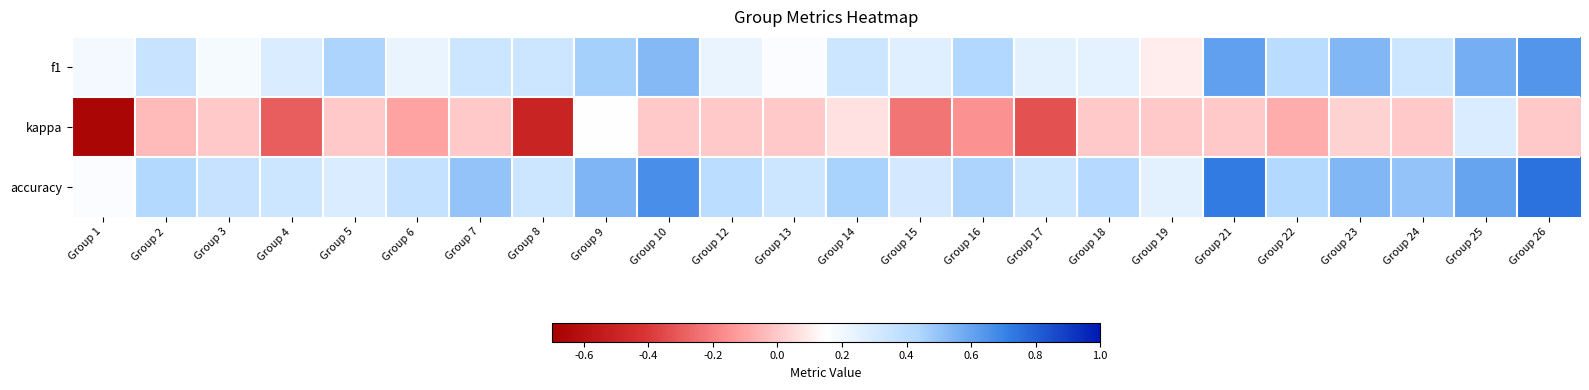

Reading right to left, what are all the values shown in this chart?

f1: Group 26=0.6	Group 25=0.6	Group 24=0.3	Group 23=0.5	Group 22=0.4	Group 21=0.6	Group 19=0.1	Group 18=0.2	Group 17=0.2	Group 16=0.4	Group 15=0.3	Group 14=0.3	Group 13=0.2	Group 12=0.2	Group 10=0.5	Group 9=0.5	Group 8=0.3	Group 7=0.3	Group 6=0.2	Group 5=0.4	Group 4=0.3	Group 3=0.2	Group 2=0.4	Group 1=0.2
kappa: Group 26=0.0	Group 25=0.3	Group 24=0.0	Group 23=0.0	Group 22=-0.1	Group 21=0.0	Group 19=0.0	Group 18=0.0	Group 17=-0.3	Group 16=-0.2	Group 15=-0.2	Group 14=0.1	Group 13=0.0	Group 12=0.0	Group 10=0.0	Group 9=0.2	Group 8=-0.5	Group 7=0.0	Group 6=-0.1	Group 5=0.0	Group 4=-0.3	Group 3=0.0	Group 2=-0.0	Group 1=-0.7
accuracy: Group 26=0.8	Group 25=0.6	Group 24=0.5	Group 23=0.5	Group 22=0.4	Group 21=0.7	Group 19=0.2	Group 18=0.4	Group 17=0.3	Group 16=0.4	Group 15=0.3	Group 14=0.5	Group 13=0.3	Group 12=0.4	Group 10=0.7	Group 9=0.5	Group 8=0.3	Group 7=0.5	Group 6=0.4	Group 5=0.3	Group 4=0.3	Group 3=0.4	Group 2=0.4	Group 1=0.2